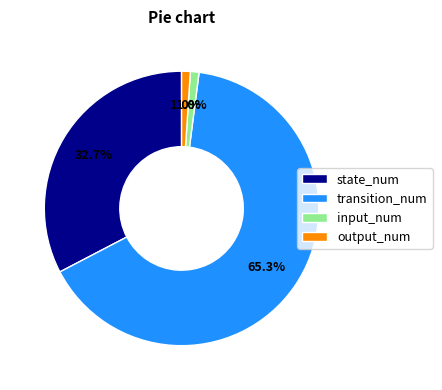

To the nearest percent, what is the average slice percentage?

25%